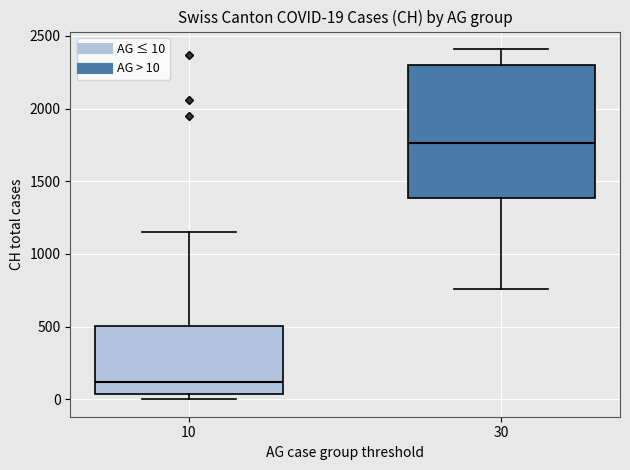

Which box has the highest median line?

30